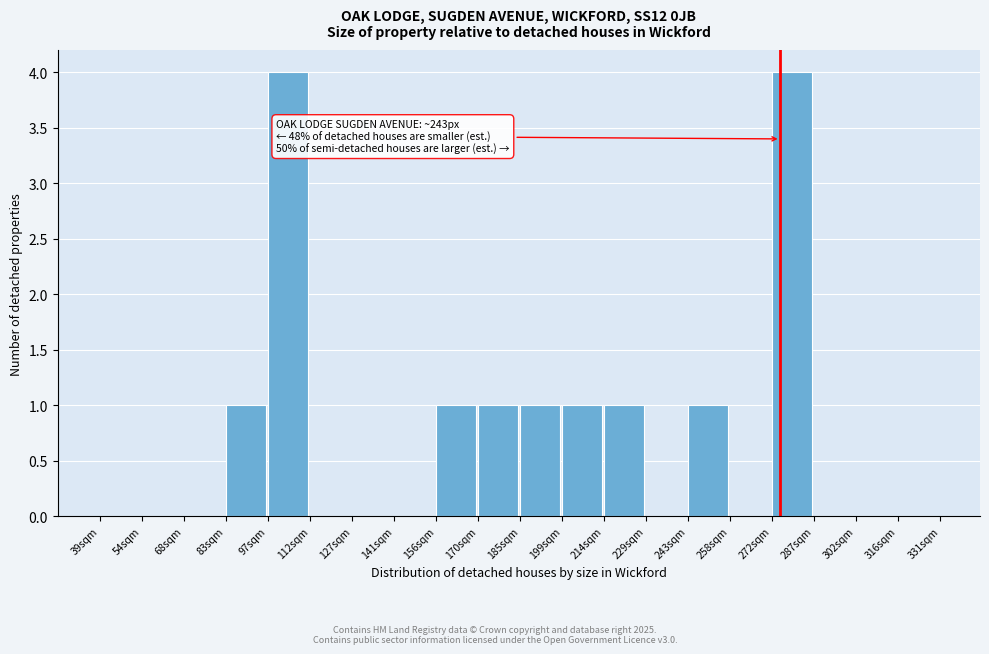

Reading left to right, list all the values displayed in this chart.

39sqm=0	54sqm=0	68sqm=0	83sqm=1	97sqm=4	112sqm=0	127sqm=0	141sqm=0	156sqm=1	170sqm=1	185sqm=1	199sqm=1	214sqm=1	229sqm=0	243sqm=1	258sqm=0	272sqm=4	287sqm=0	302sqm=0	316sqm=0